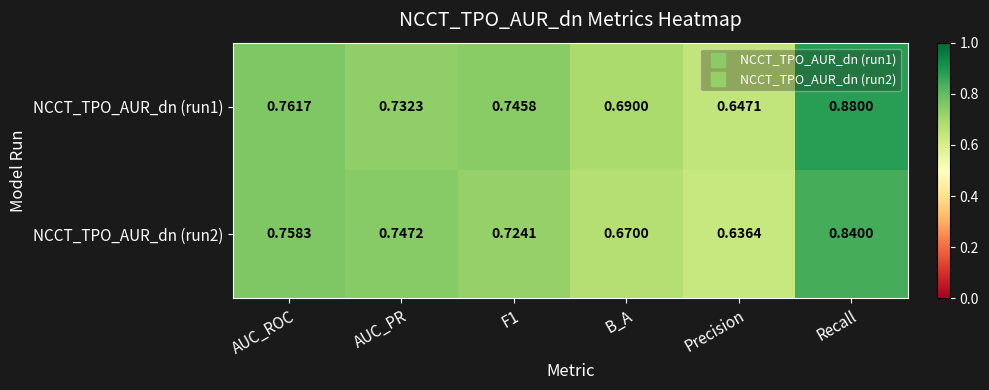

Which category has the lowest value in the NCCT_TPO_AUR_dn (run1) series?

Precision